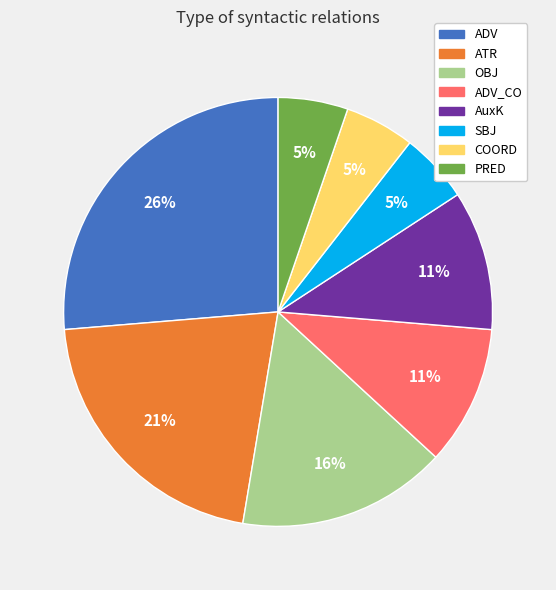

Which category has the biggest portion of the pie?

ADV